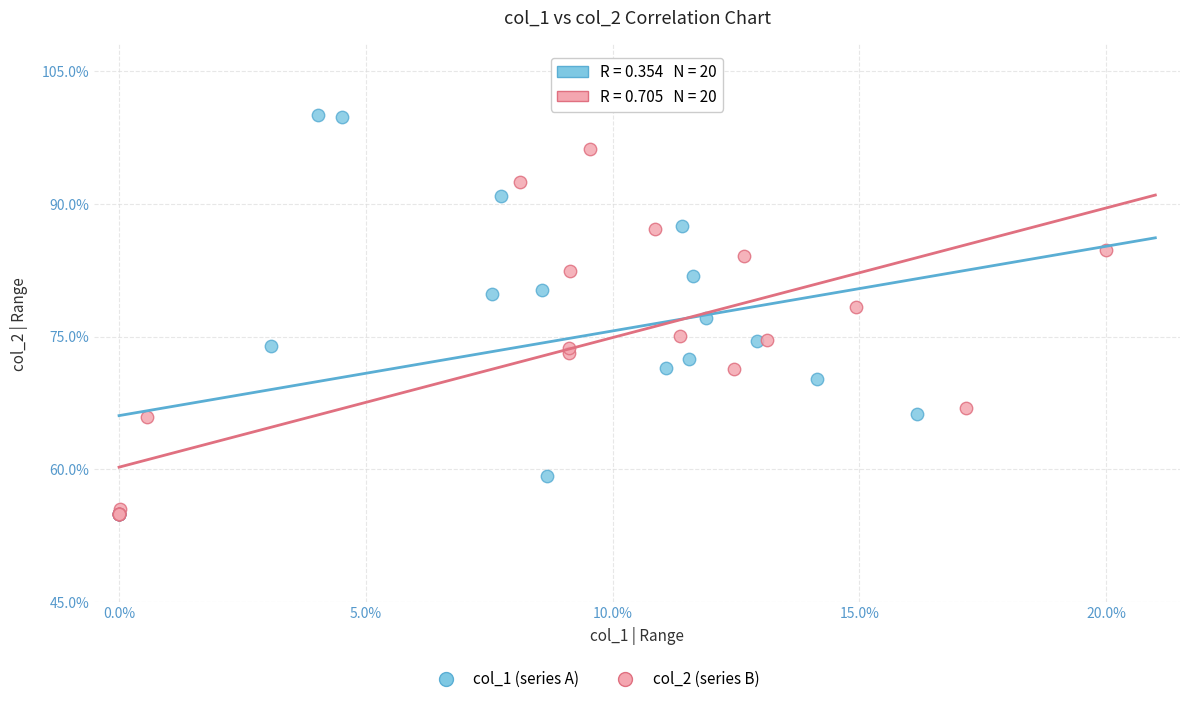

Which series reaches the maximum Y coordinate?

col_1 (series A)